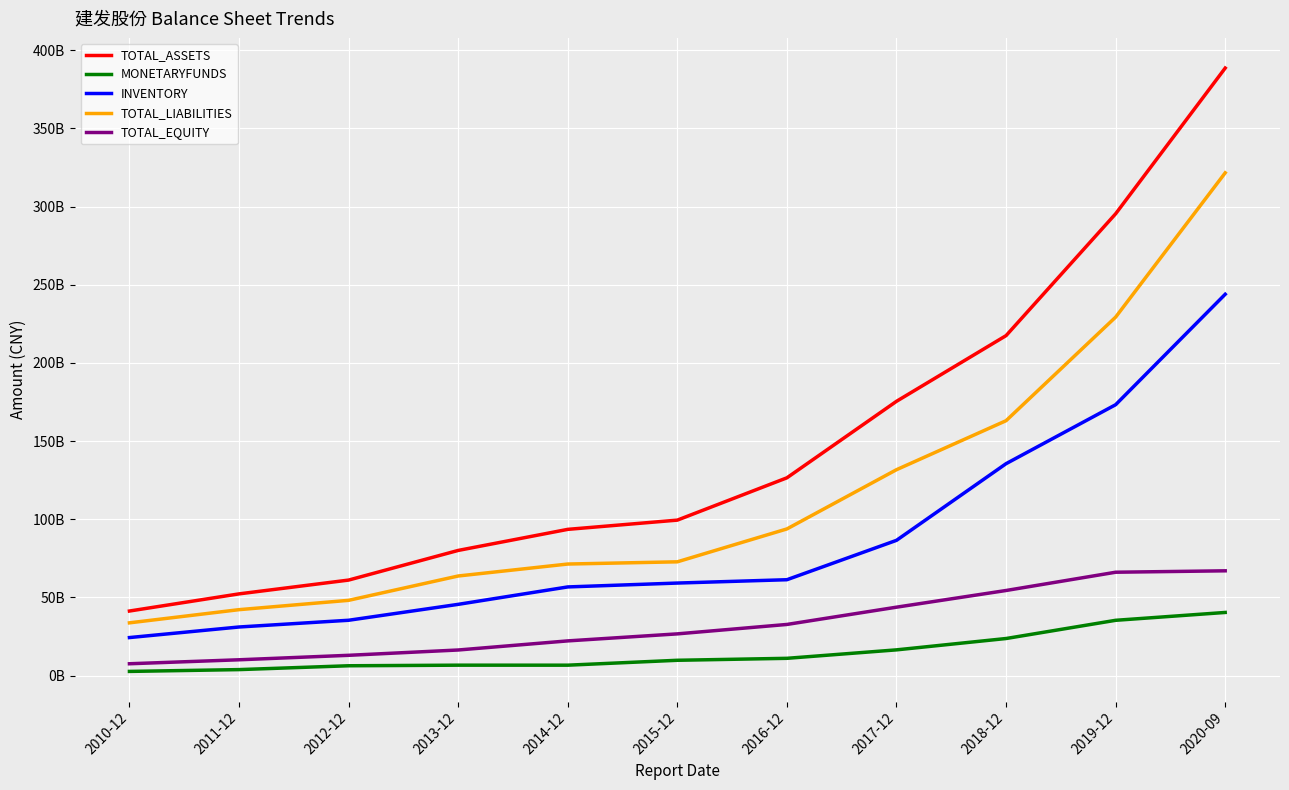

Reading right to left, extract all data points from this chart.

TOTAL_ASSETS: 2020-09=388615536391.0	2019-12=295398664301.0	2018-12=217453940226.7	2017-12=175430357650.4	2016-12=126495928428.1	2015-12=99432617089.3	2014-12=93523373789.6	2013-12=80045109606.8	2012-12=61081111338.2	2011-12=52253973532.9	2010-12=41282044672.0
MONETARYFUNDS: 2020-09=40373372267.3	2019-12=35348795789.2	2018-12=23699191045.8	2017-12=16439898766.5	2016-12=11032086070.7	2015-12=9775810967.8	2014-12=6643012173.7	2013-12=6648193063.2	2012-12=6271230190.0	2011-12=3812705088.8	2010-12=2654434762.3
INVENTORY: 2020-09=243917715631.5	2019-12=173260674627.3	2018-12=135540256790.3	2017-12=86499063694.5	2016-12=61311846886.9	2015-12=59175629593.0	2014-12=56697235591.0	2013-12=45553484265.8	2012-12=35375470088.9	2011-12=31068110011.6	2010-12=24307493529.5
TOTAL_LIABILITIES: 2020-09=321604002526.3	2019-12=229294222321.3	2018-12=163036125067.7	2017-12=131683444193.3	2016-12=93795612023.6	2015-12=72762922151.7	2014-12=71343930772.5	2013-12=63690417942.1	2012-12=48125389979.2	2011-12=42156544592.3	2010-12=33724550118.6
TOTAL_EQUITY: 2020-09=67011533864.7	2019-12=66104441979.7	2018-12=54417815159.0	2017-12=43746913457.0	2016-12=32700316404.5	2015-12=26669694937.5	2014-12=22179443017.2	2013-12=16354691664.7	2012-12=12955721359.0	2011-12=10097428940.5	2010-12=7557494553.4